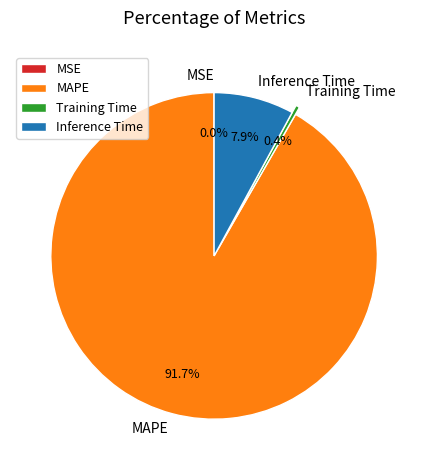

Does any single category account for the majority?

Yes